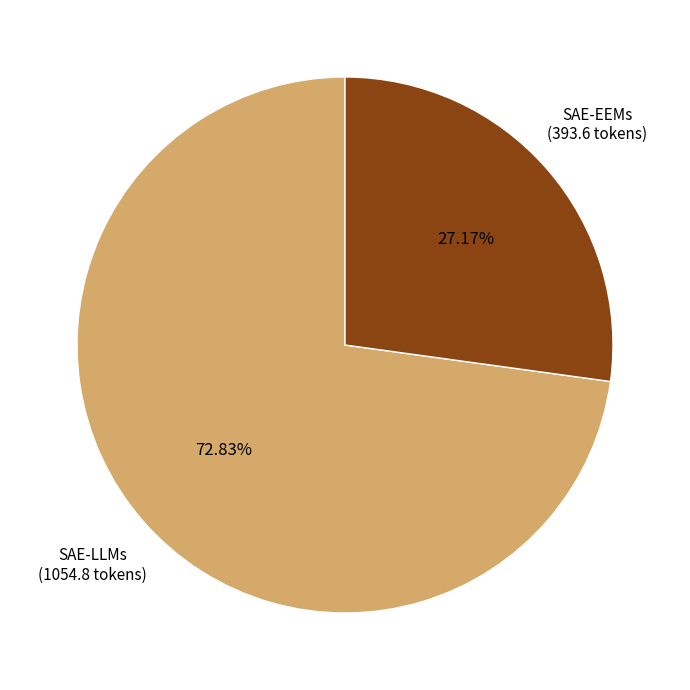

Count the number of slices in the pie.

2